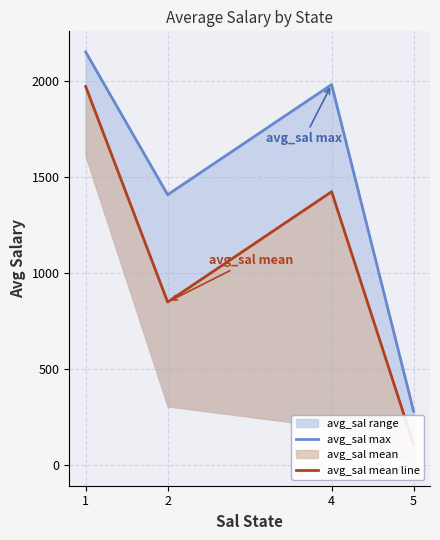

What is the difference between the maximum and minimum values in the avg_sal max series?

1871.4